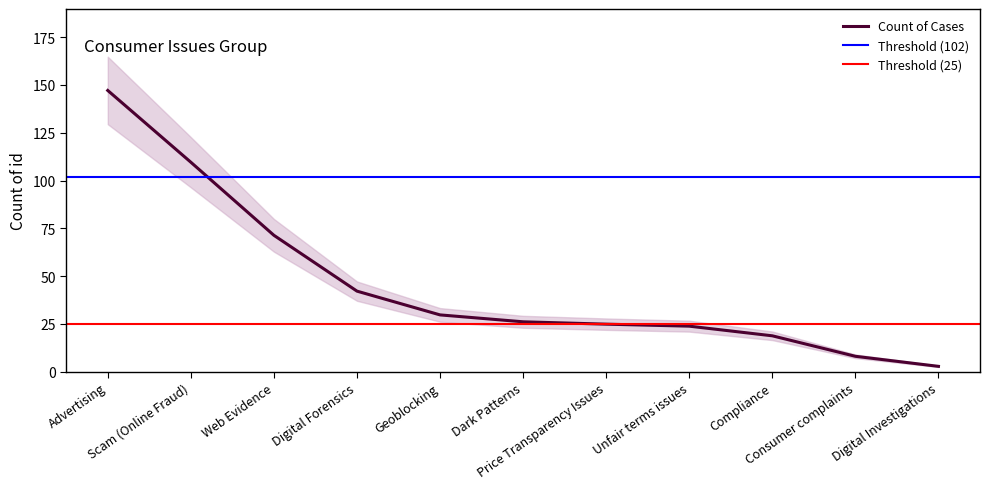

What is the value of the 11th point from the left?

2.8